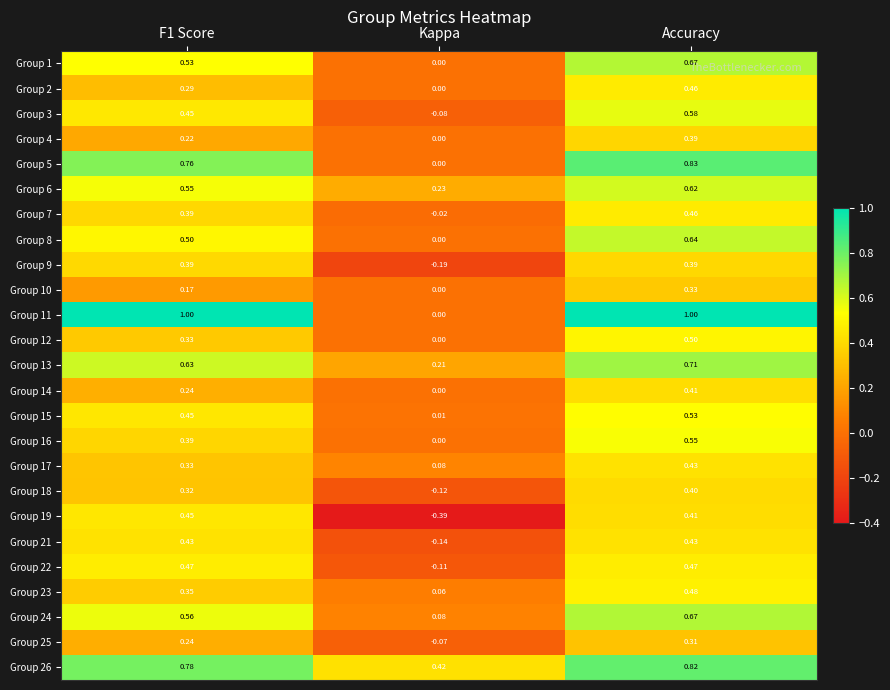

Which category has the lowest value in the Group 5 series?

Kappa